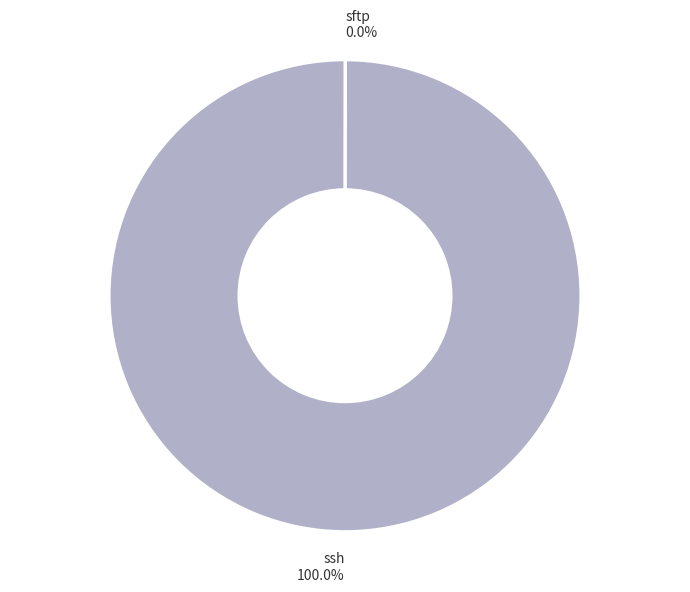

To the nearest percent, what is the average slice percentage?

50%